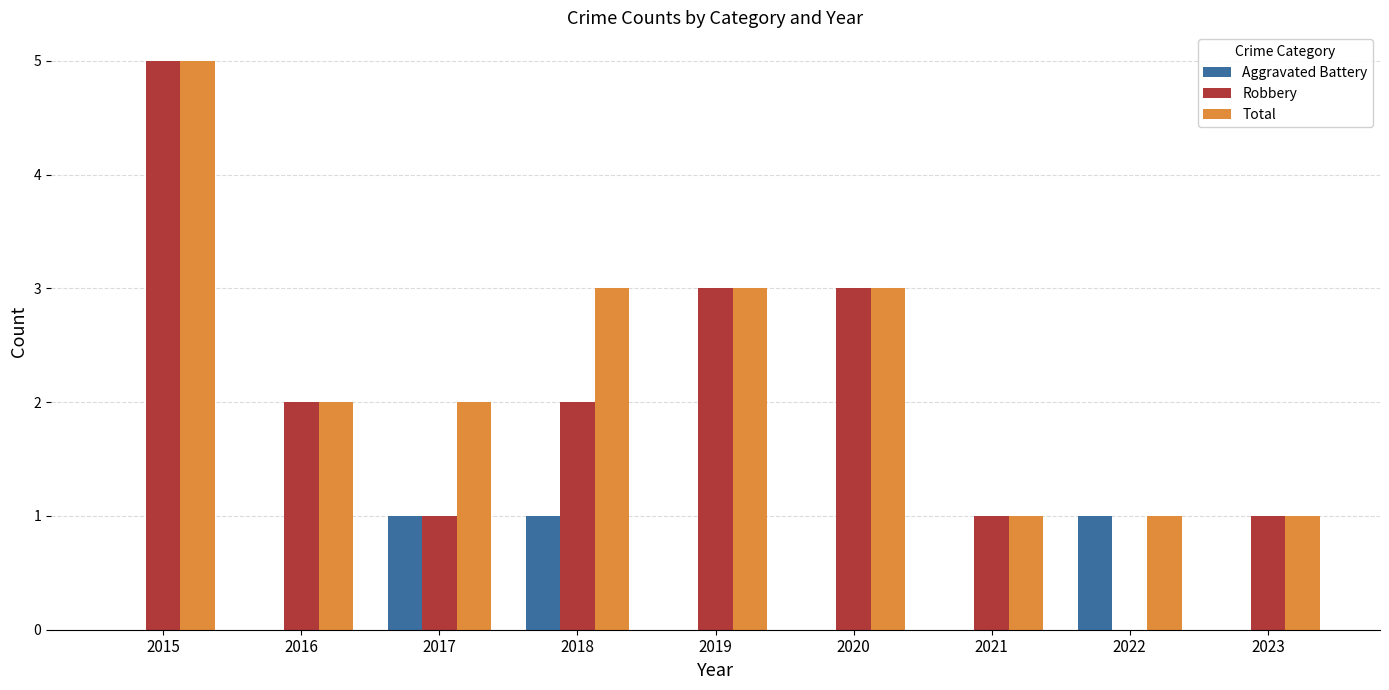

Where does the Robbery series first go above 2?

2015